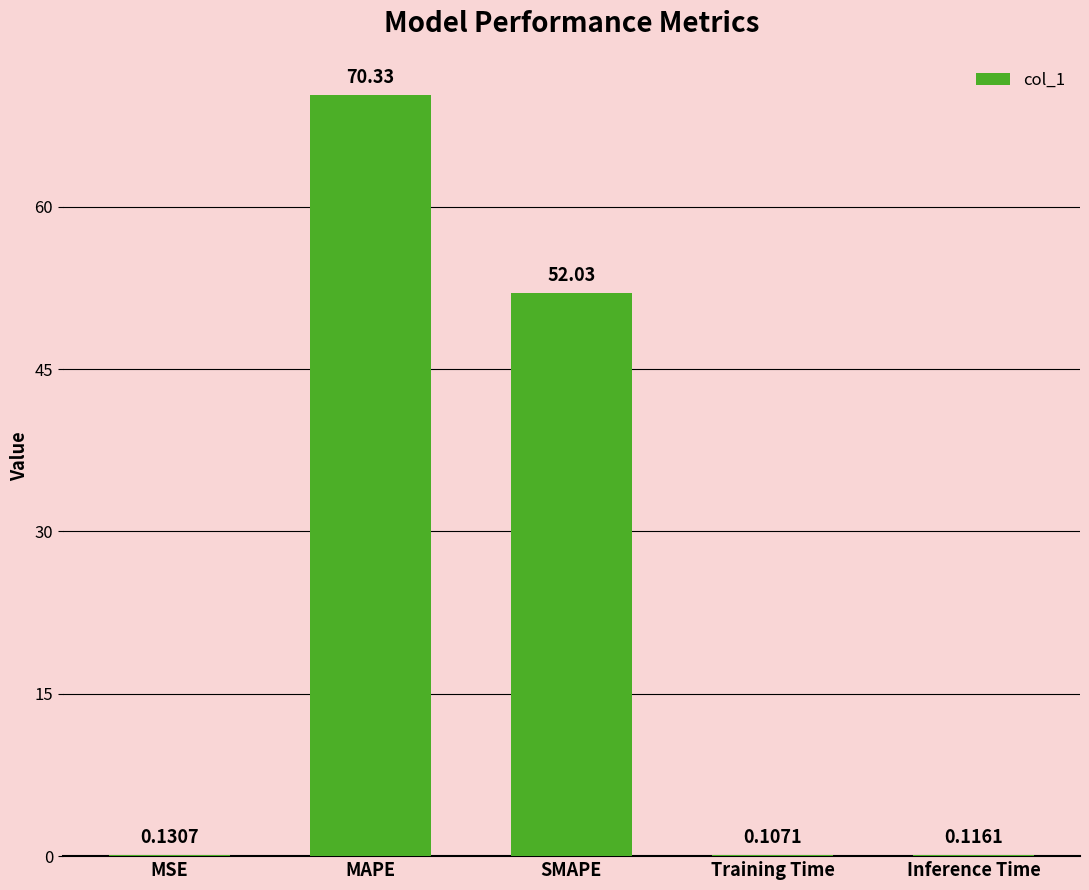

What value does the data have at MAPE?

70.3